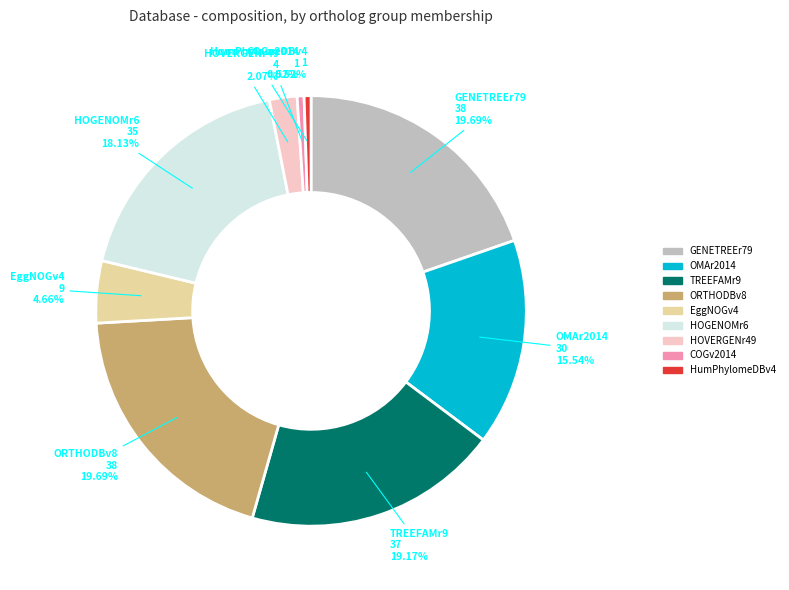

Do GENETREEr79 and TREEFAMr9 together represent more than half of the pie?

No